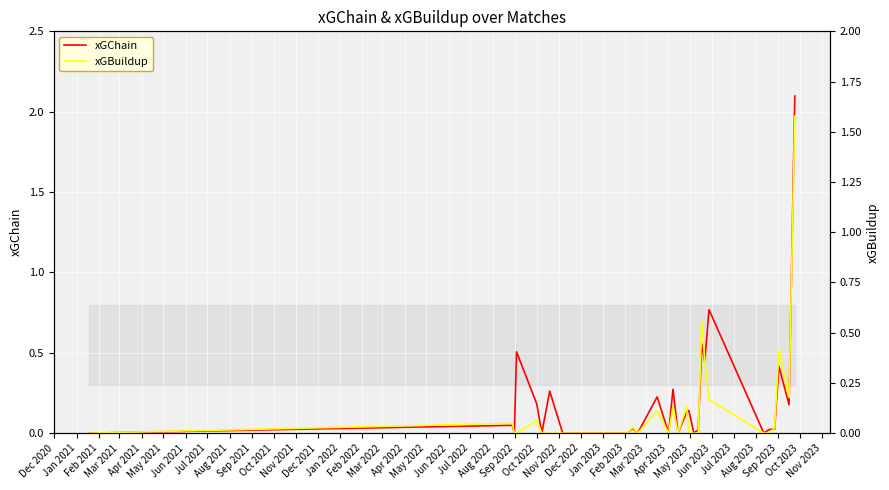

True or false: xGBuildup has a value of 0.0 at Nov 2021.

True